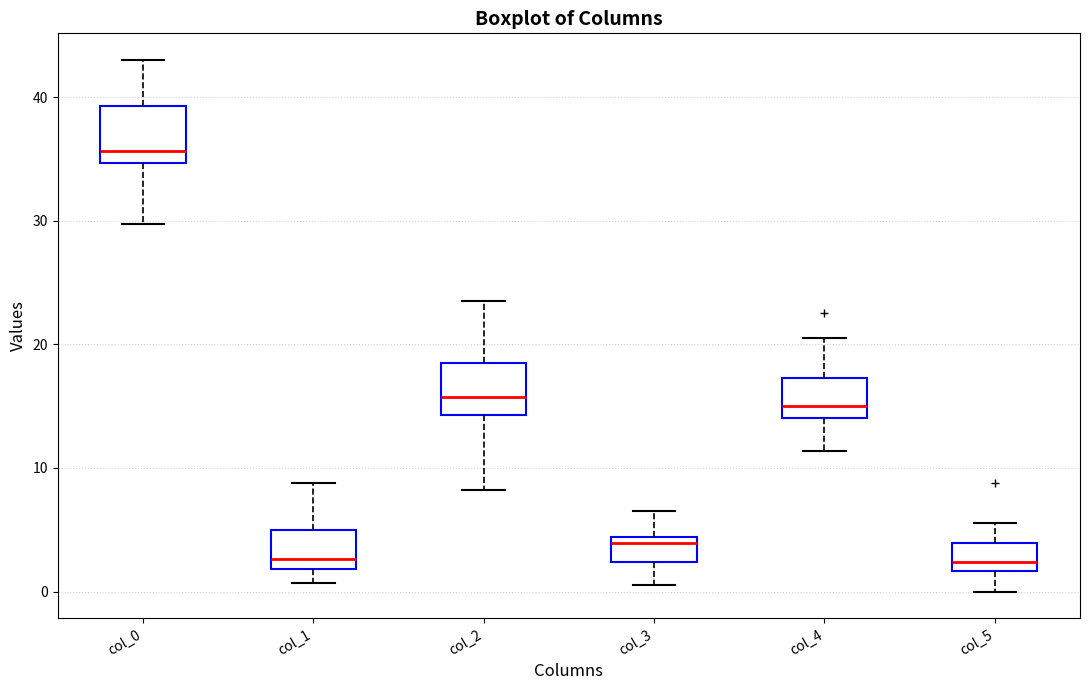

Reading left to right, transcribe this box plot: for each box, give where its median line is, the range the box spans, and where its two whiskers end, as read against the y-axis. The values are not printed on the chart, so give them approximately, as read against the axis.

col_0: median 36, box 35 to 39, whiskers 30 to 43
col_1: median 3, box 2 to 5, whiskers 1 to 9
col_2: median 16, box 14 to 19, whiskers 8 to 24
col_3: median 4 (just below the box's upper edge), box 2 to 4, whiskers 1 to 6
col_4: median 15, box 14 to 17, whiskers 11 to 21
col_5: median 2 (just above the box's lower edge), box 2 to 4, whiskers 0 to 6